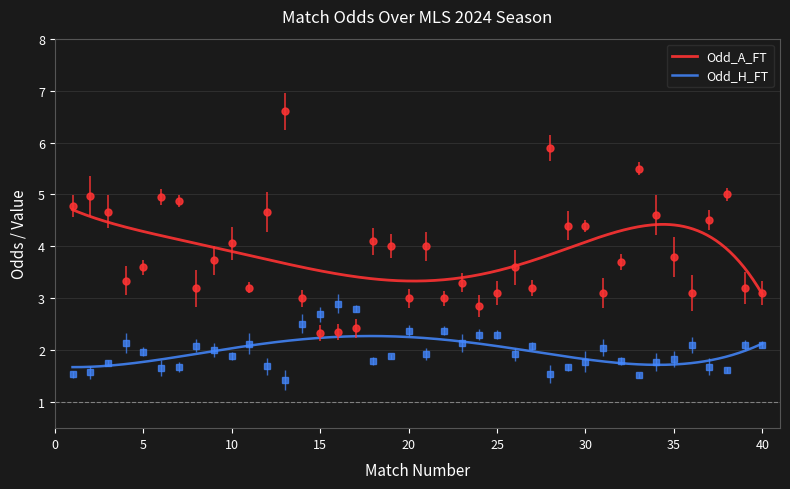

What is the difference between the Odd_H_FT values at 31 and 33?

0.5